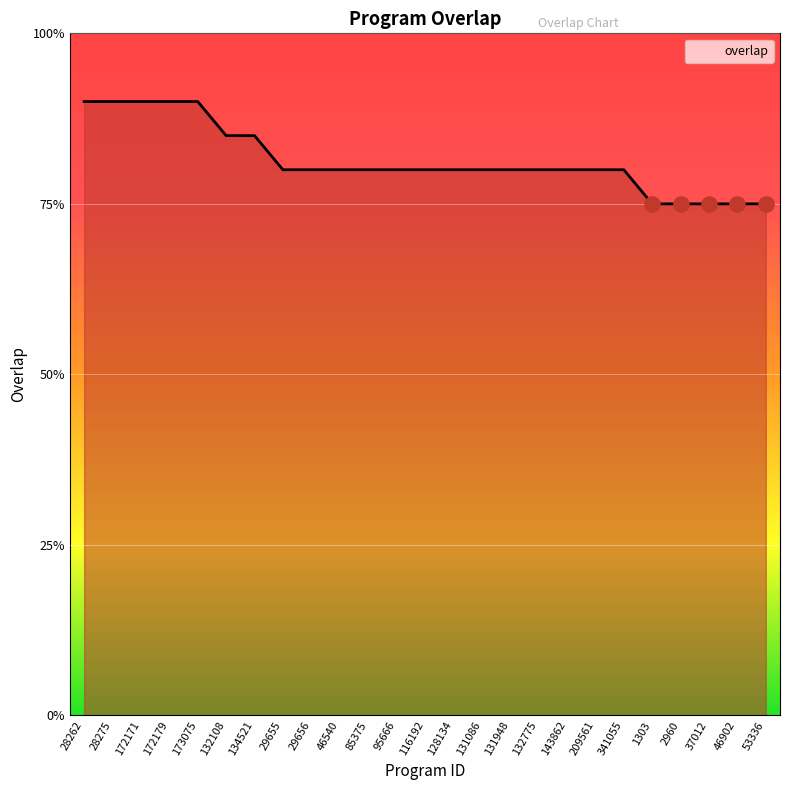

Which has a higher value, 95666 or 128134?

95666